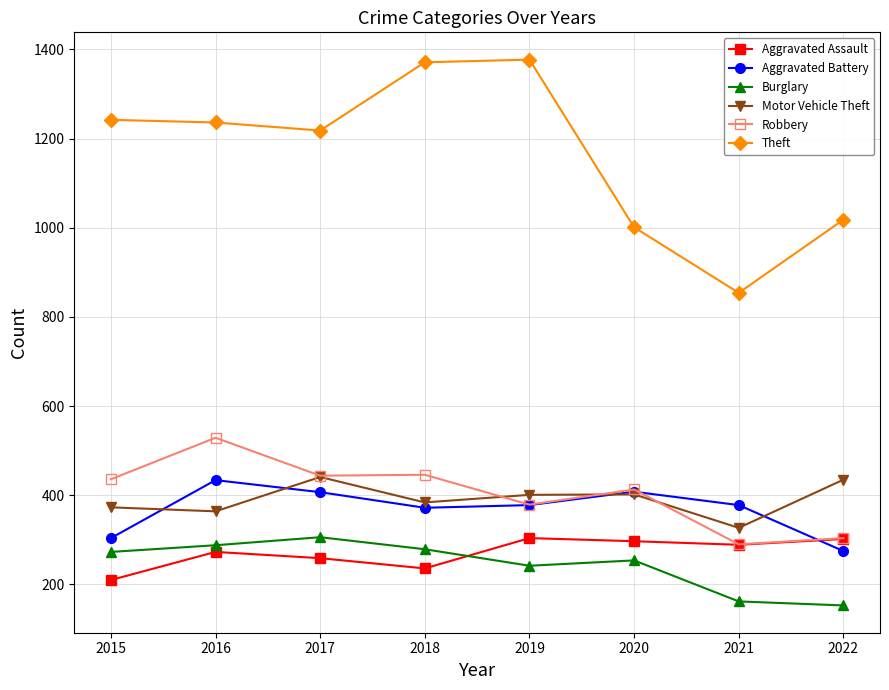

Between 2015 and 2022, which series saw the biggest shift?

Theft